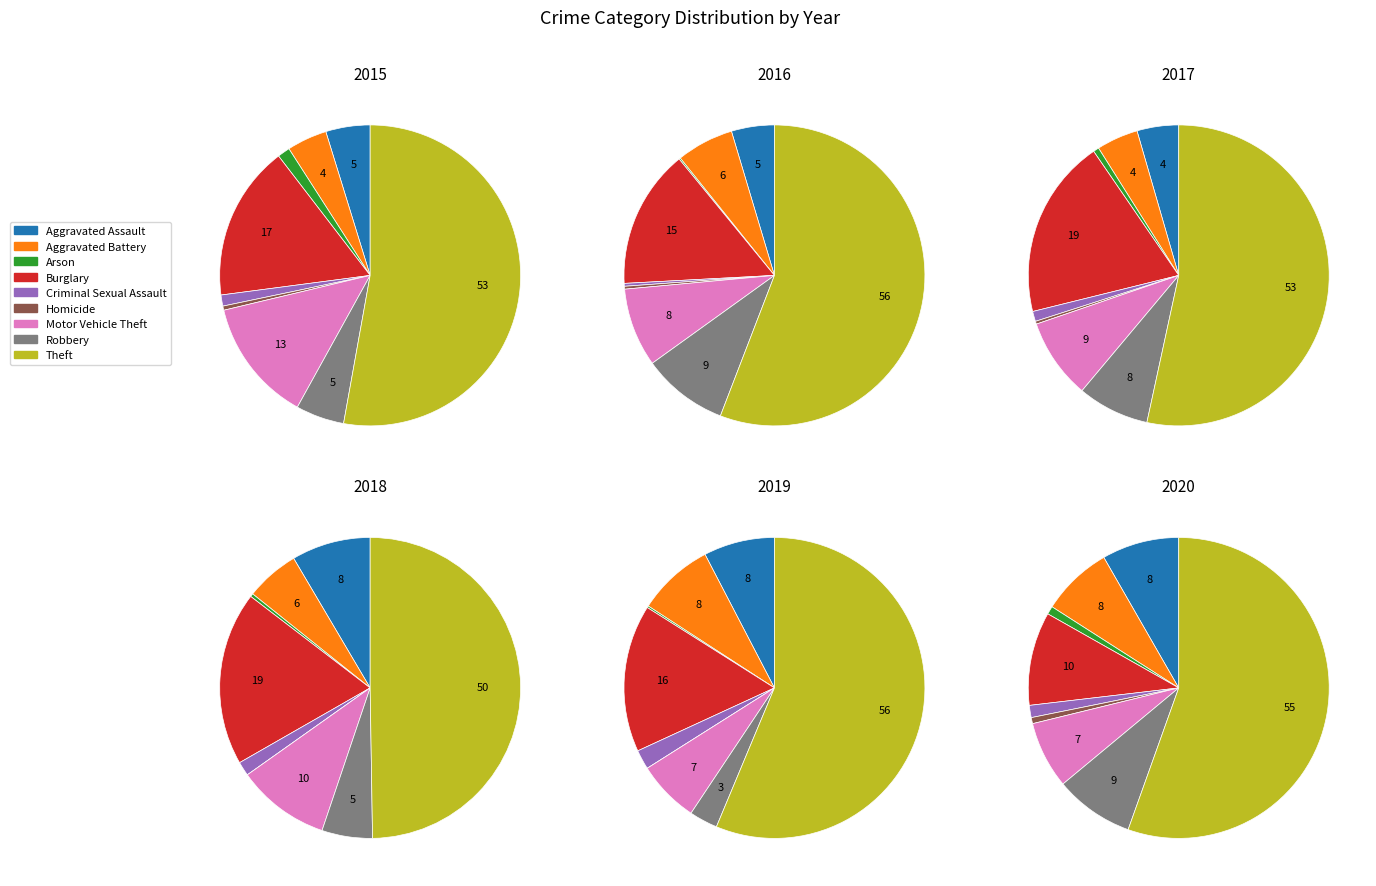

To the nearest percent, what portion does Criminal Sexual Assault represent?

1%